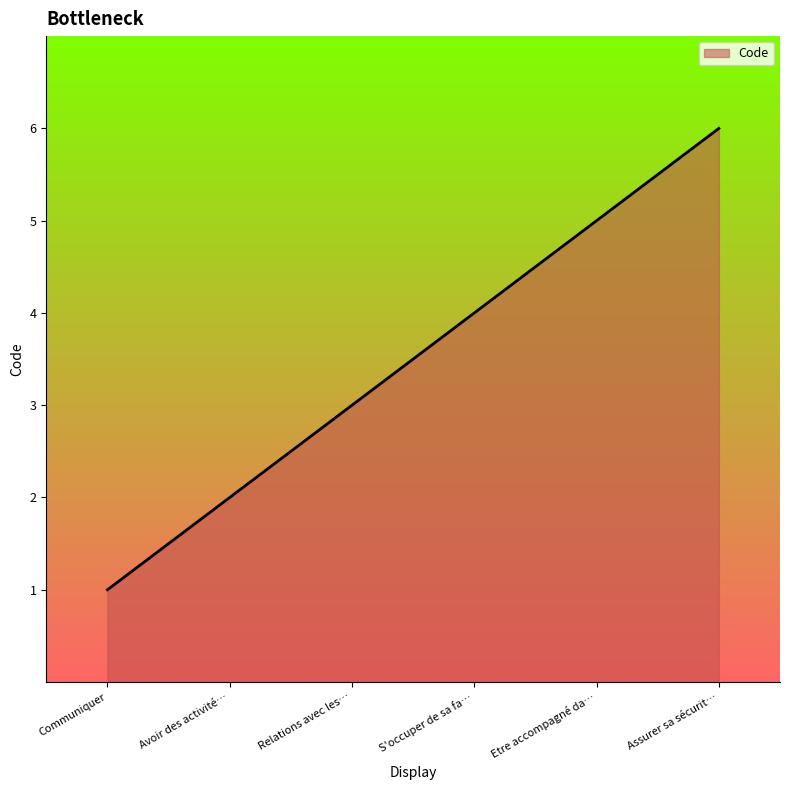

What is the sum of all values?

1050.0